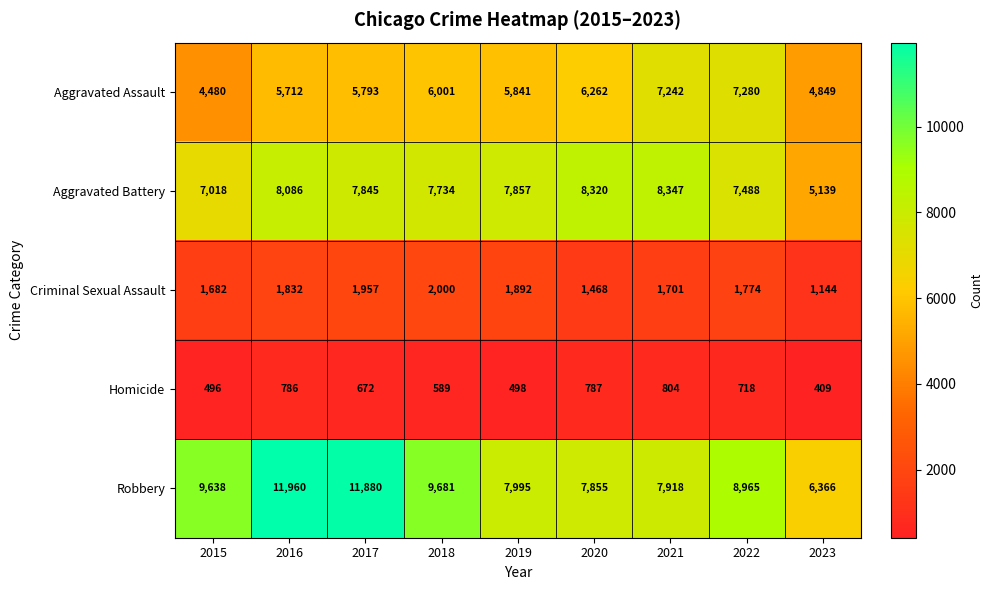

True or false: Homicide has a value of 227 at 2021.

False